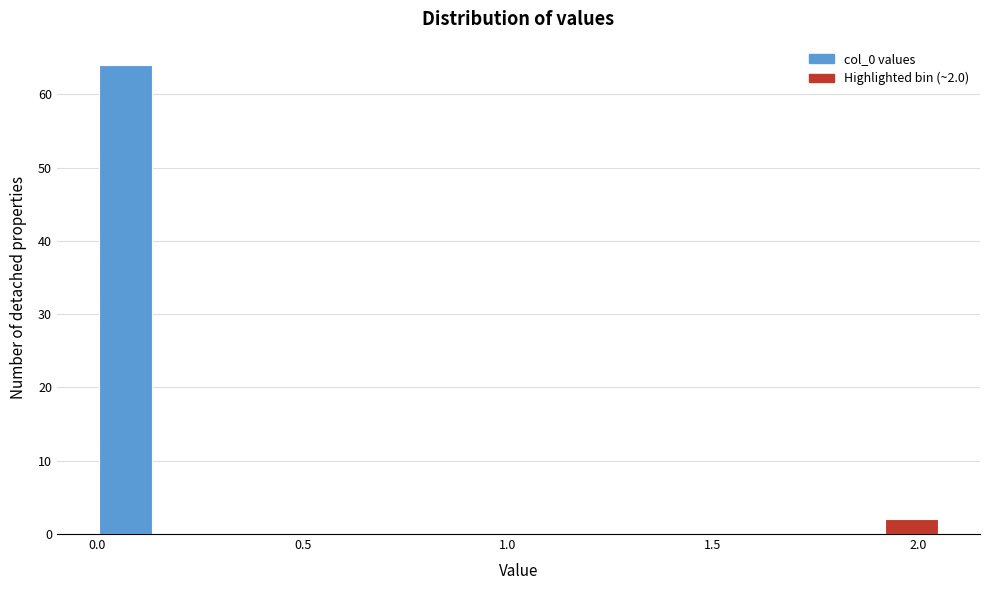

Around what value on the x-axis is the tallest bar? Give the approximate position of its centre, as read against the axis.

0.05